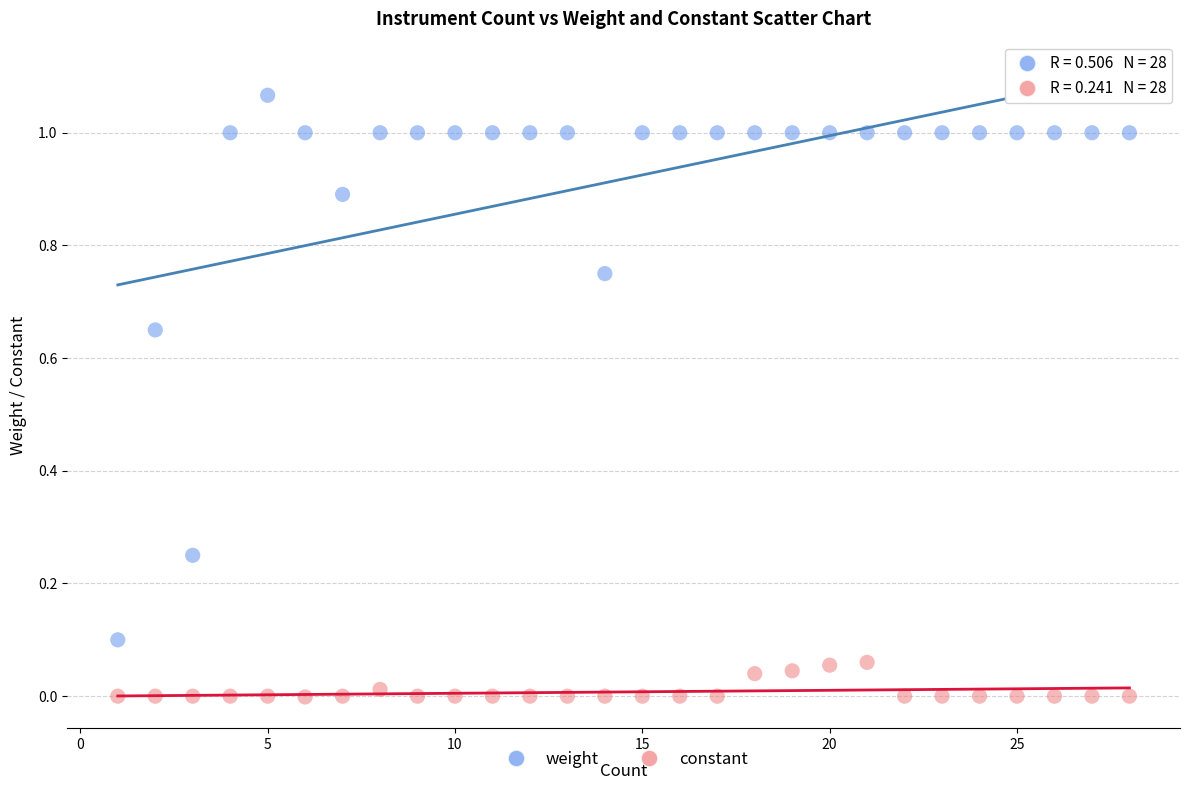

Which series contains the highest Y value?

weight